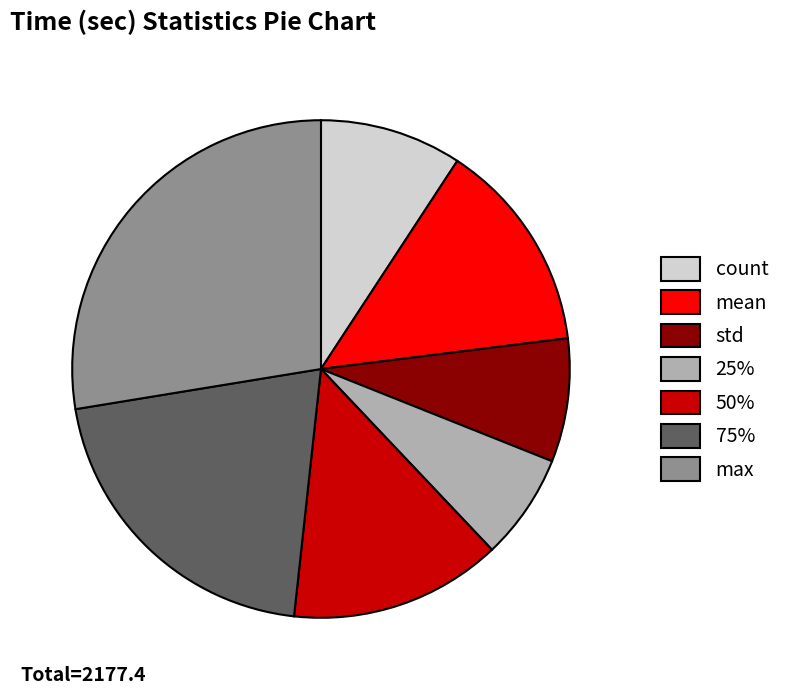

Which category has the smallest portion of the pie?

25%